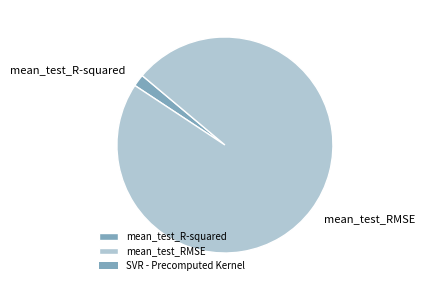

The mean_test_R-squared slice represents 2% of the pie. True or false?

True